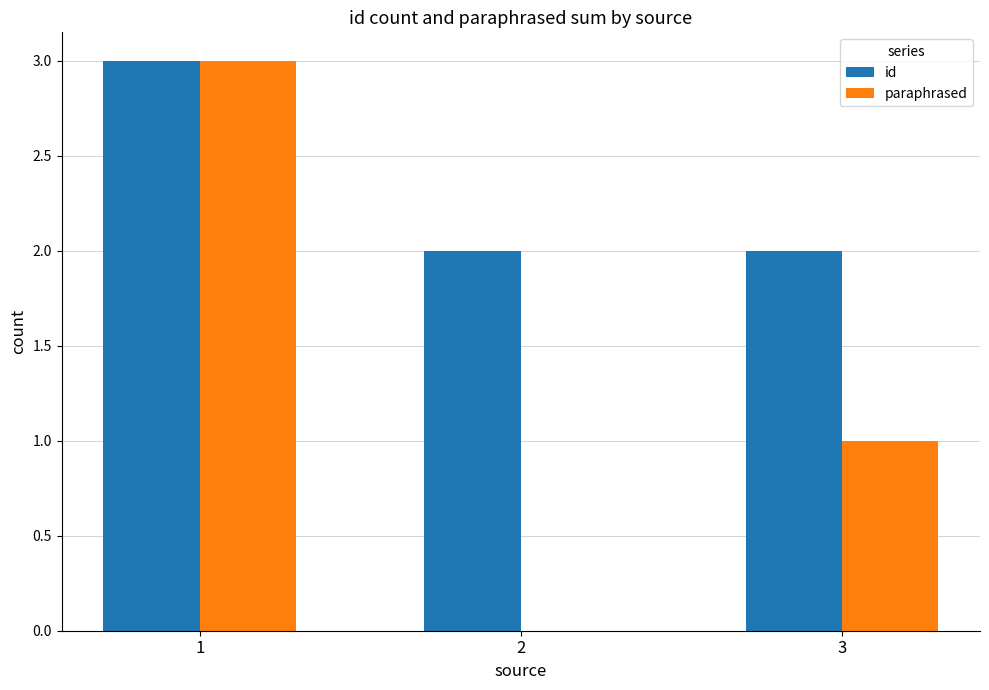

What is the sum of all paraphrased values?

4